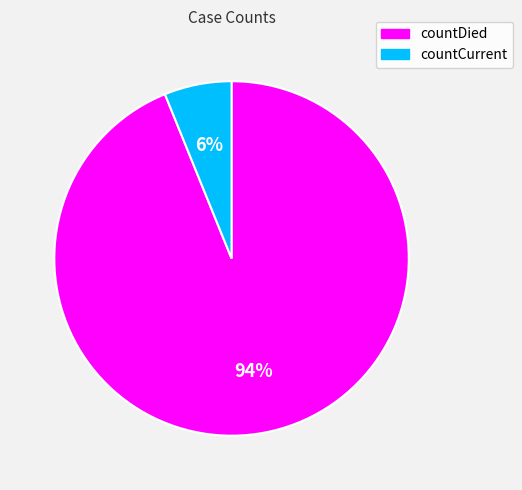

True or false: countDied accounts for 83% of the total.

False